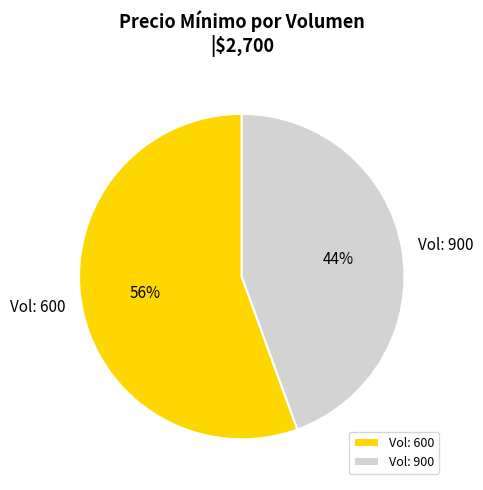

Which slice is the largest?

Vol: 600